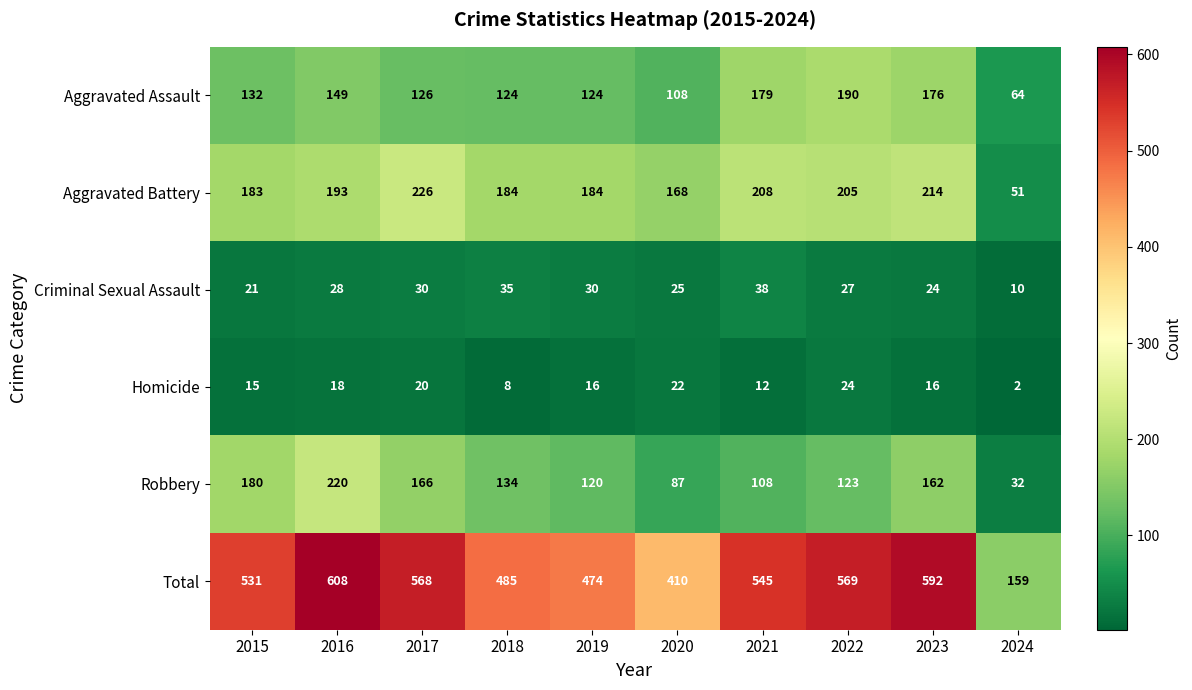

At which category does the chart reach its minimum across all series?

2024